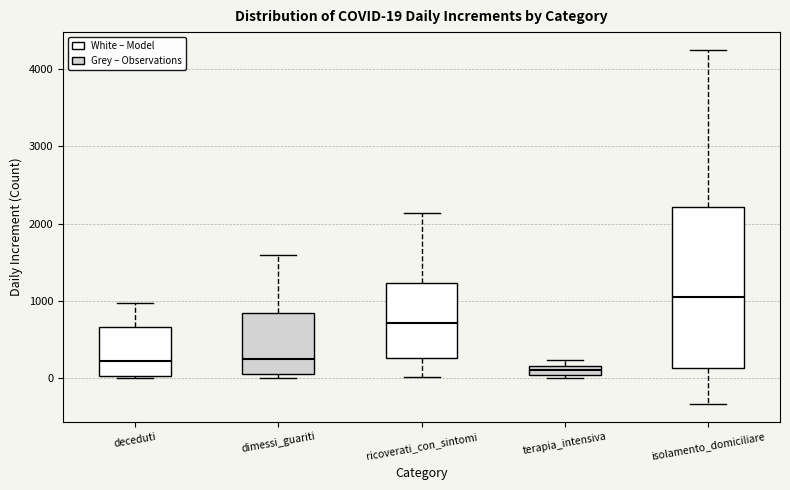

Which box's median line is the lowest?

terapia_intensiva